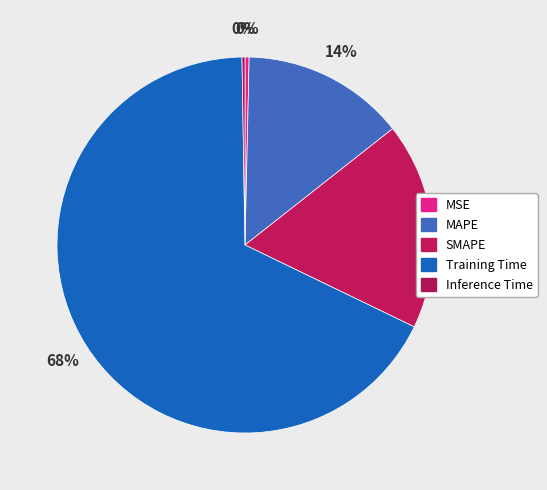

What percentage is the SMAPE slice, to the nearest percent?

18%